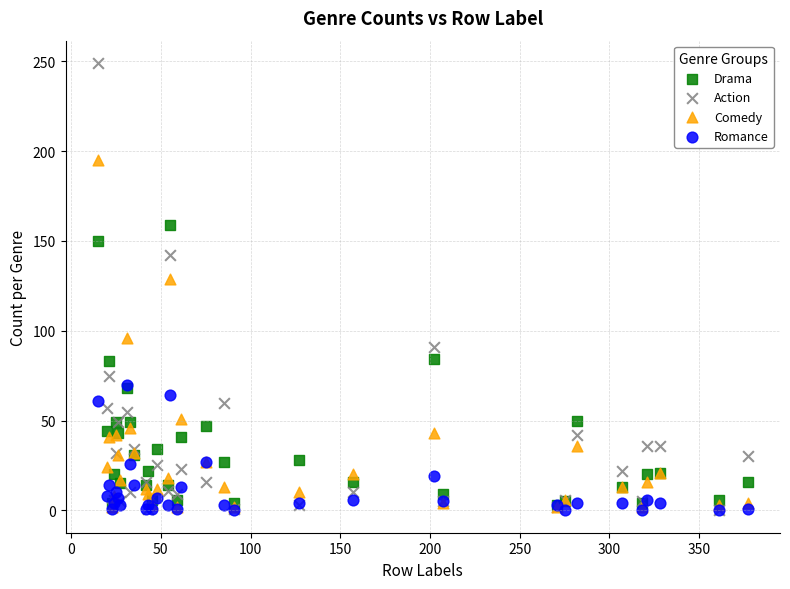

In the Action series, what Y value is closest to 124?

142